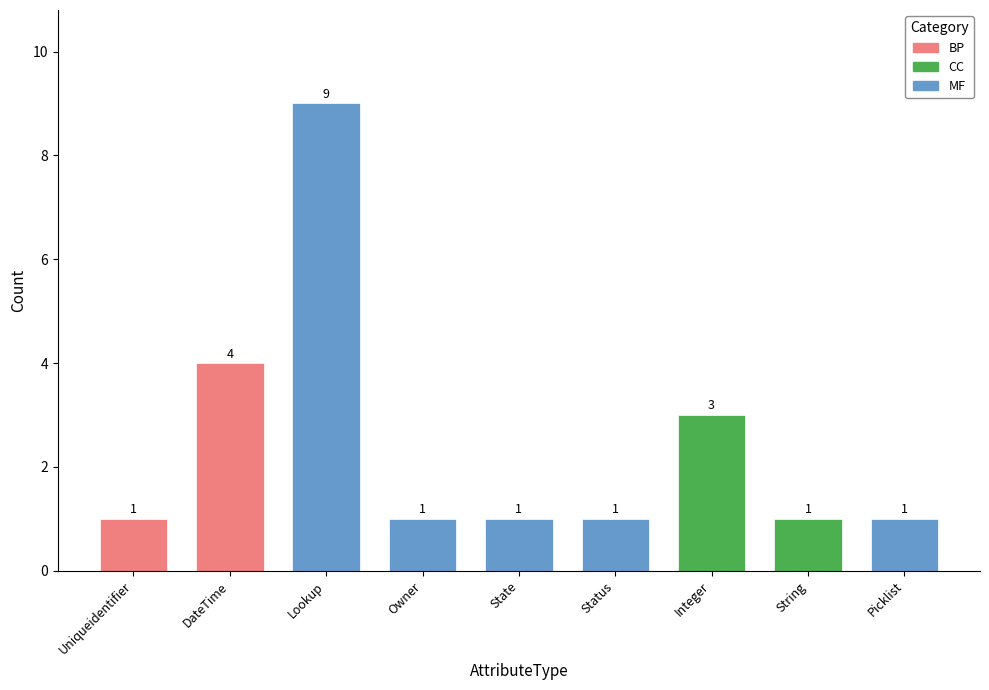

Which has a higher value, Lookup or State?

Lookup